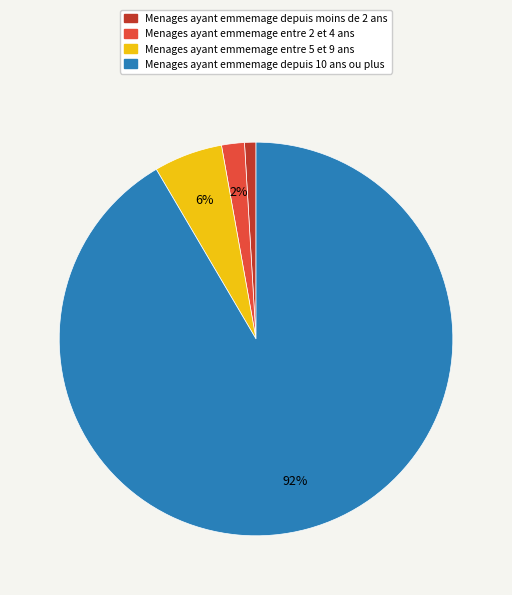

To the nearest percent, what percentage of the pie is Menages ayant emmemage depuis moins de 2 ans?

1%